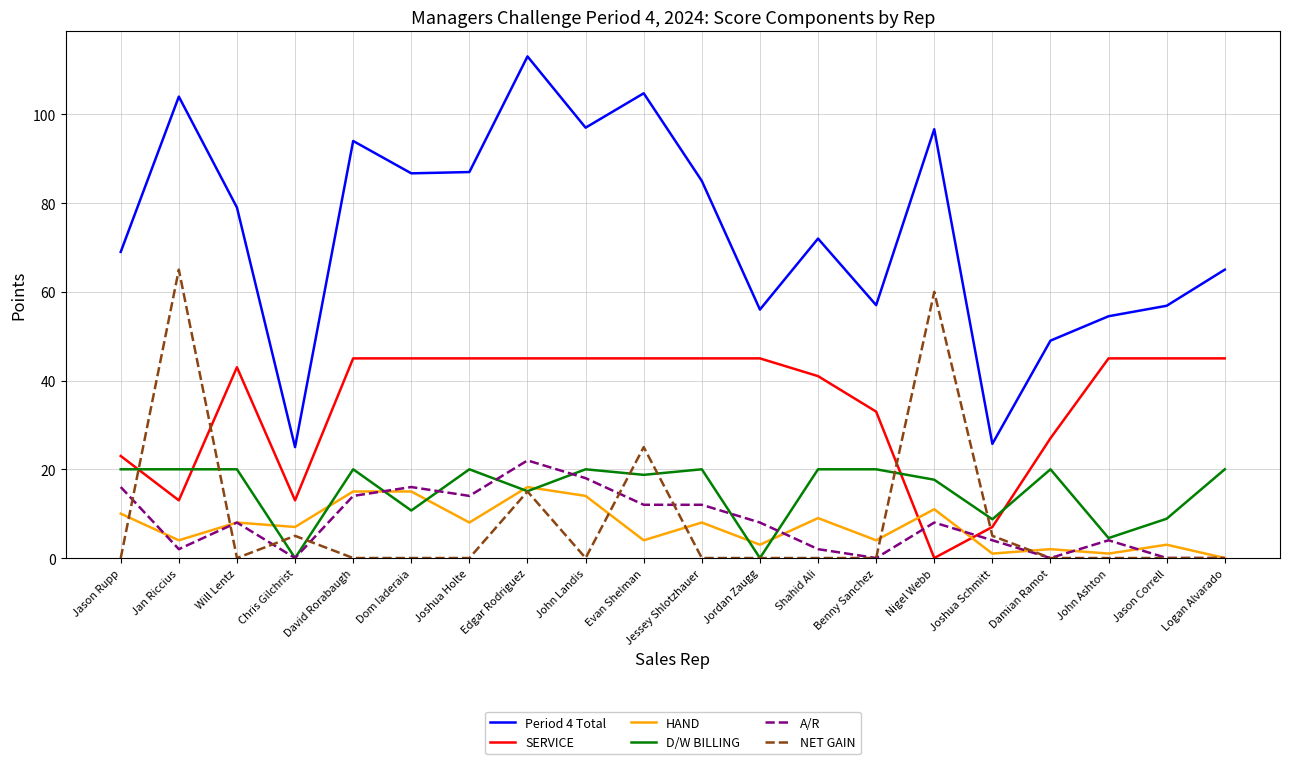

Which series changed the most between John Landis and Benny Sanchez?

Period 4 Total